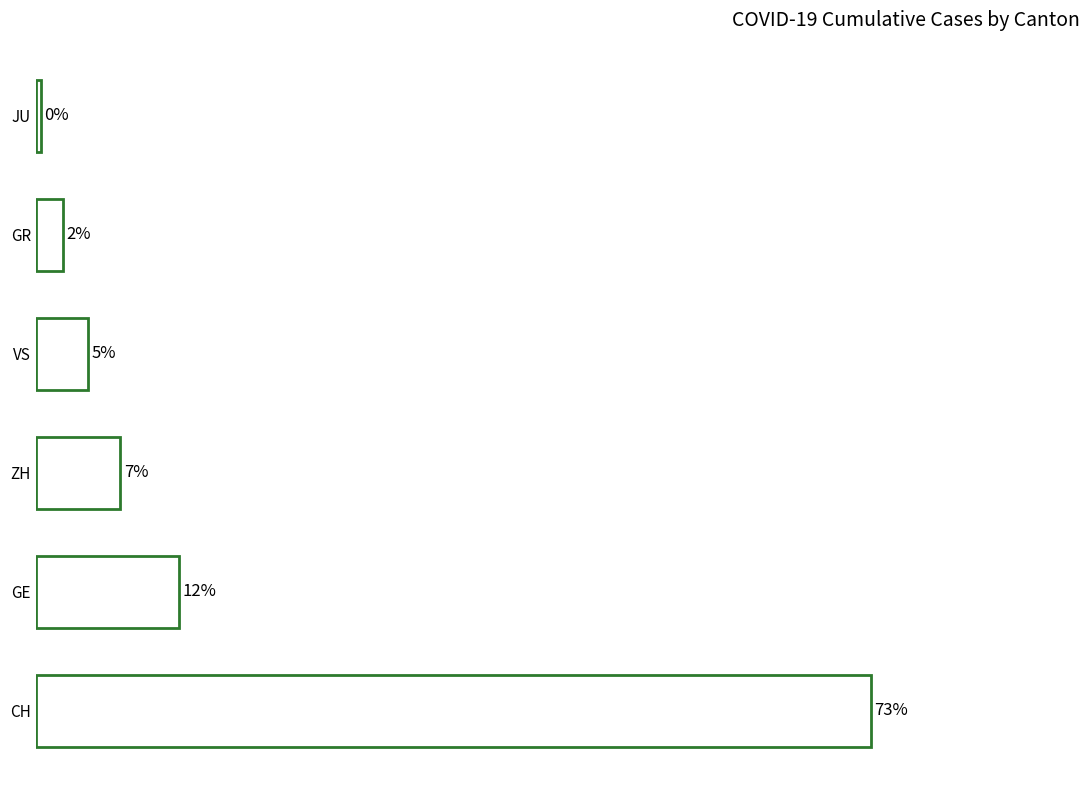

Does the chart contain any negative values?

No